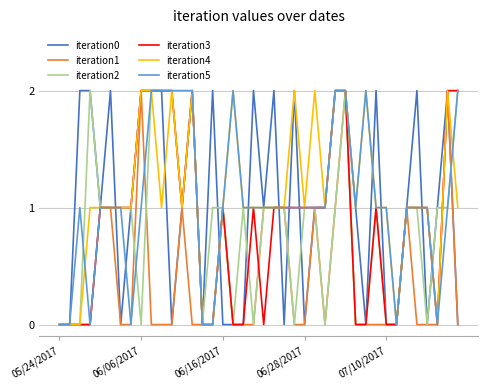

True or false: iteration5 has more than 2 points higher than both neighbors.

True